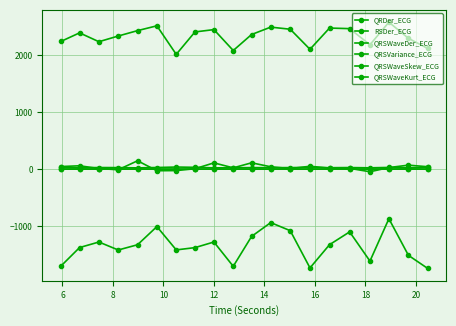

How many lines are shown in the chart?

6